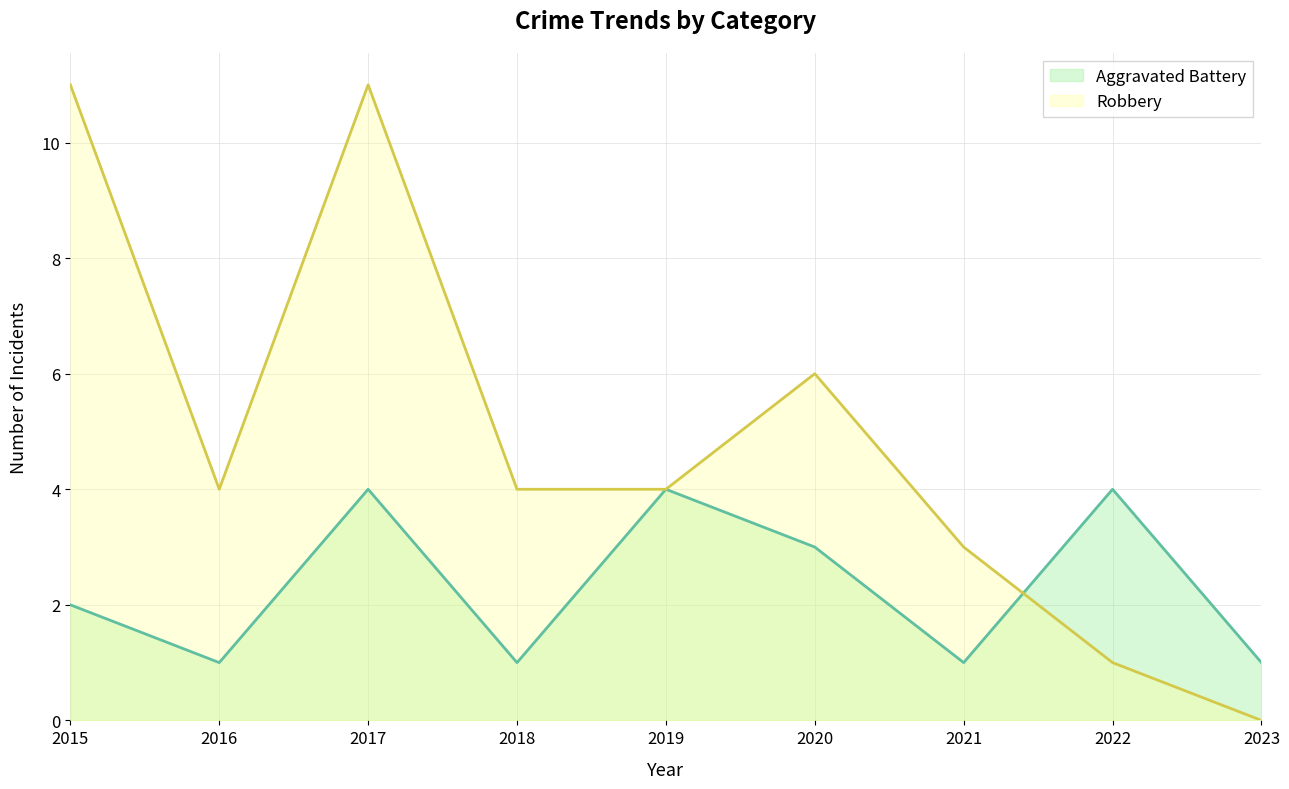

Between which two adjacent categories do Aggravated Battery and Robbery first intersect?

2021 and 2022